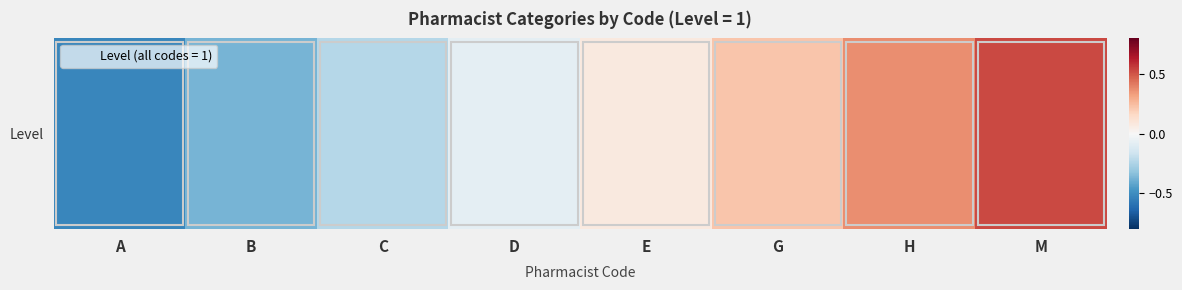

List the labels in order of value, largest first.

M, H, G, E, D, C, B, A